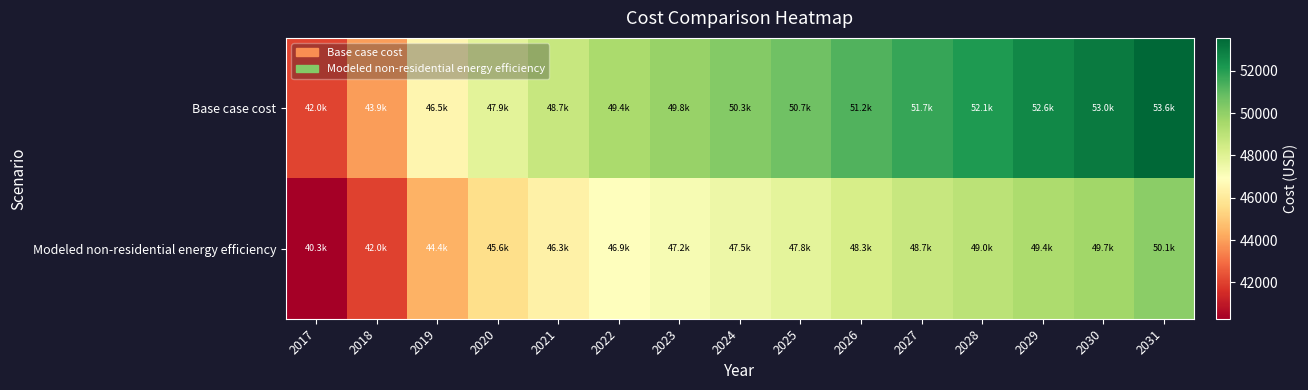

Reading right to left, extract all data points from this chart.

Base case cost: 2031=53551.8	2030=52990.5	2029=52639.7	2028=52148.6	2027=51727.7	2026=51236.6	2025=50675.3	2024=50254.3	2023=49833.4	2022=49412.4	2021=48710.9	2020=47869.0	2019=46536.0	2018=43940.1	2017=42045.8
Modeled non-residential energy efficiency: 2031=50123.0	2030=49658.7	2029=49399.9	2028=49007.4	2027=48684.6	2026=48296.1	2025=47841.7	2024=47525.2	2023=47210.9	2022=46898.8	2021=46317.5	2020=45602.8	2019=44415.3	2018=42008.7	2017=40283.2